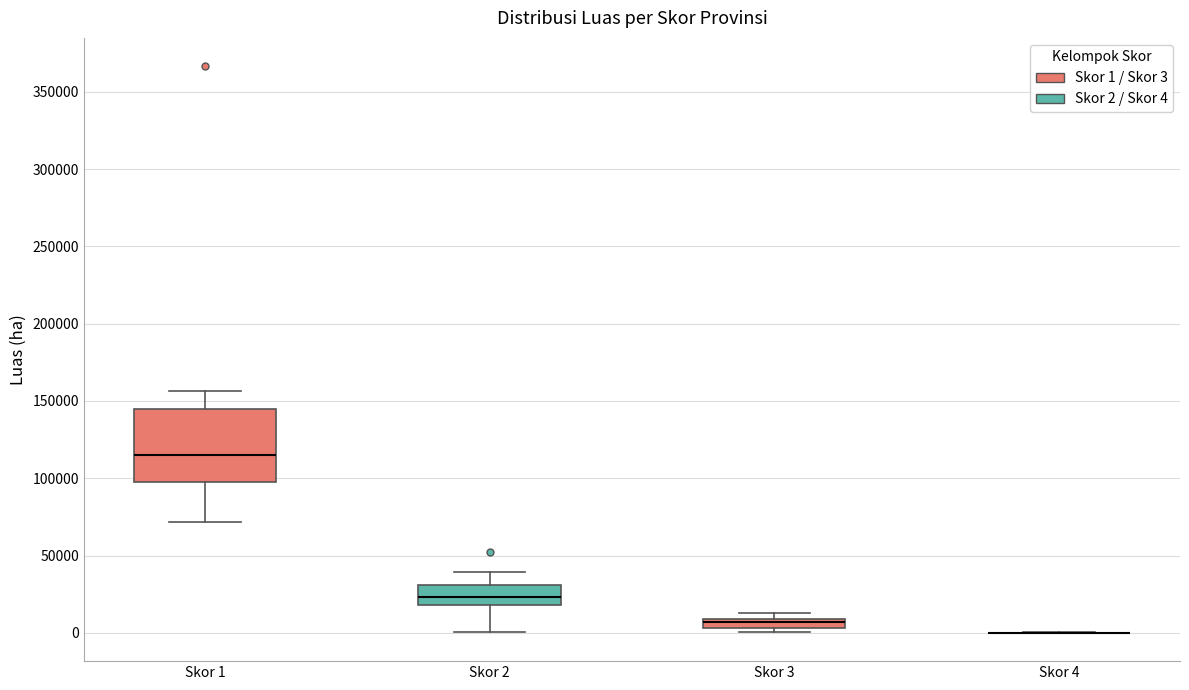

Which box is the tallest, from its lower edge to its upper edge?

Skor 1